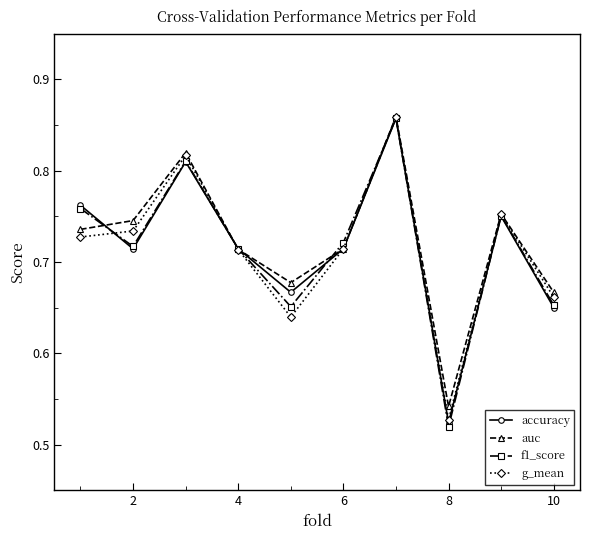

True or false: g_mean has more than 0 interior local peaks.

True